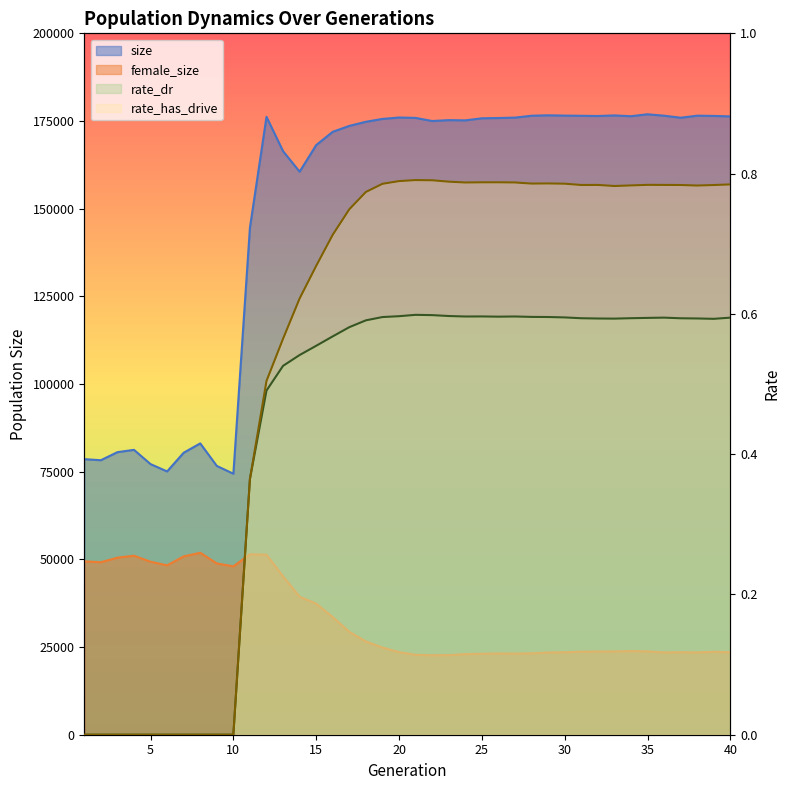

True or false: size and rate_has_drive intersect in this chart.

False